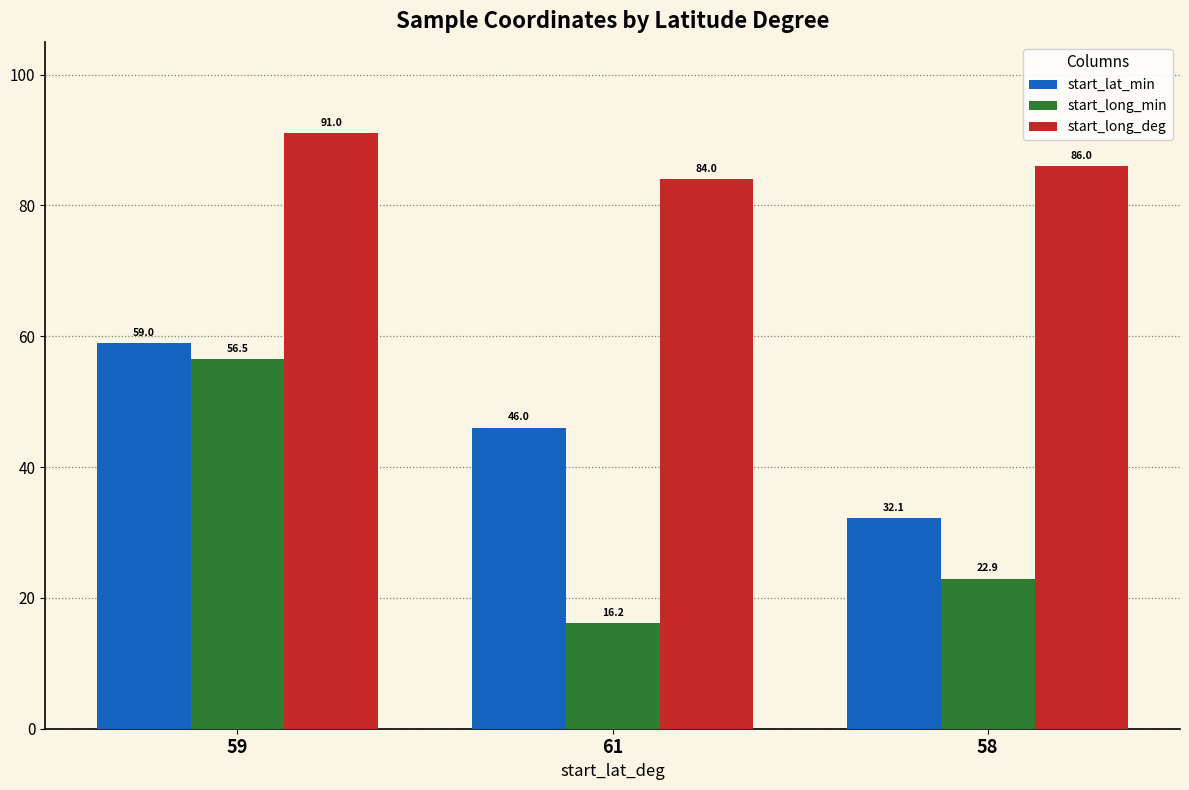

At which category is the sum across all series the highest?

59